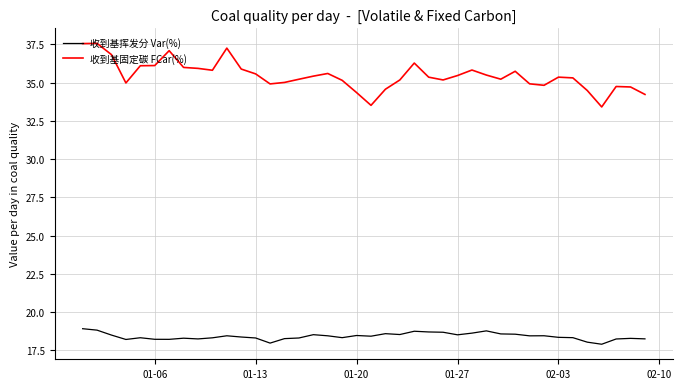

What is the minimum value for 收到基固定碳 FCar(%)?

33.4